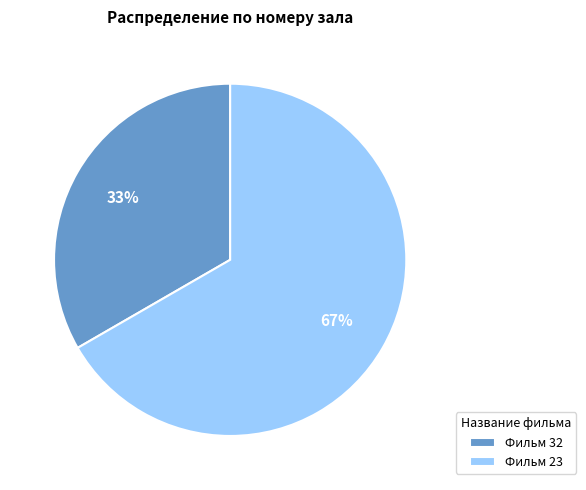

Is it true that Фильм 32 is 22% of the pie?

False